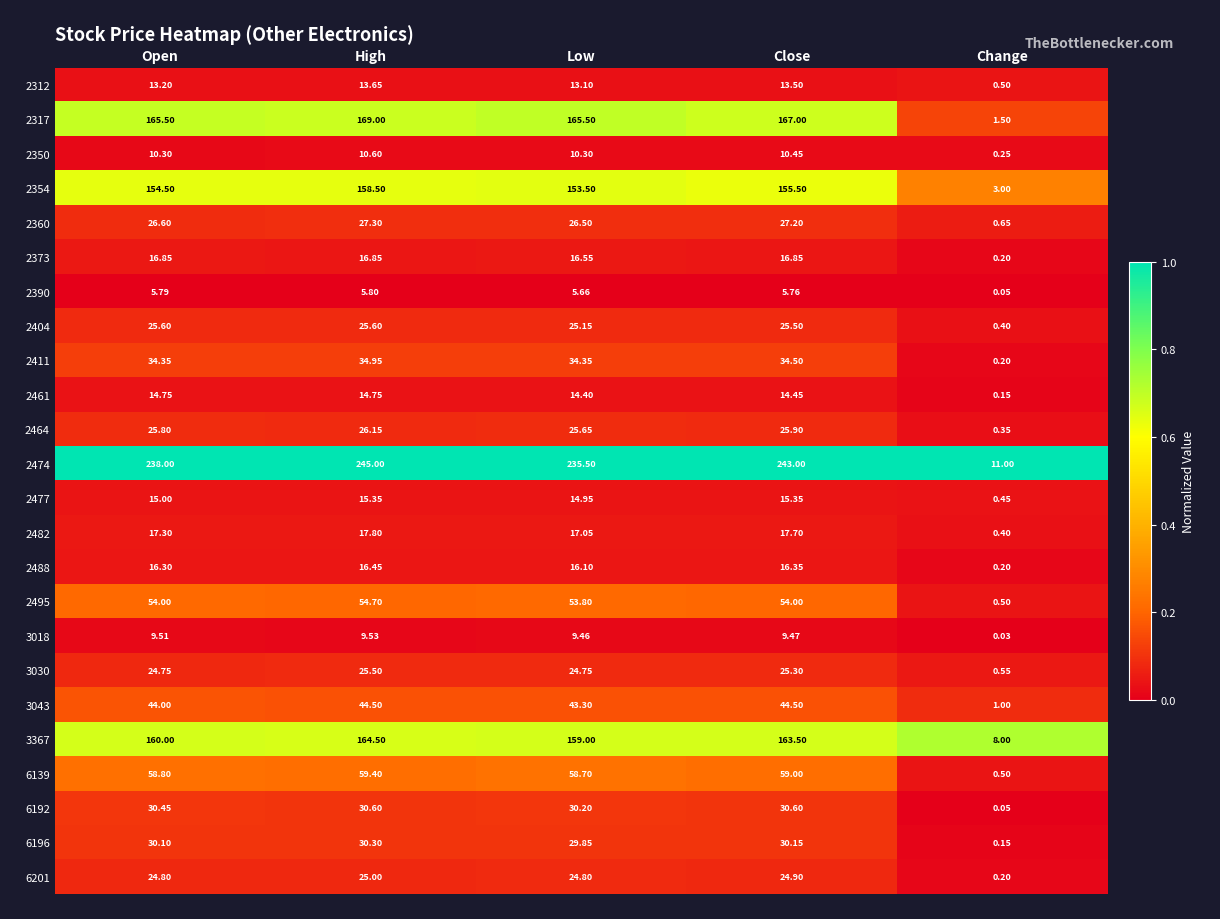

Where does the 2373 series first go above 16?

Open